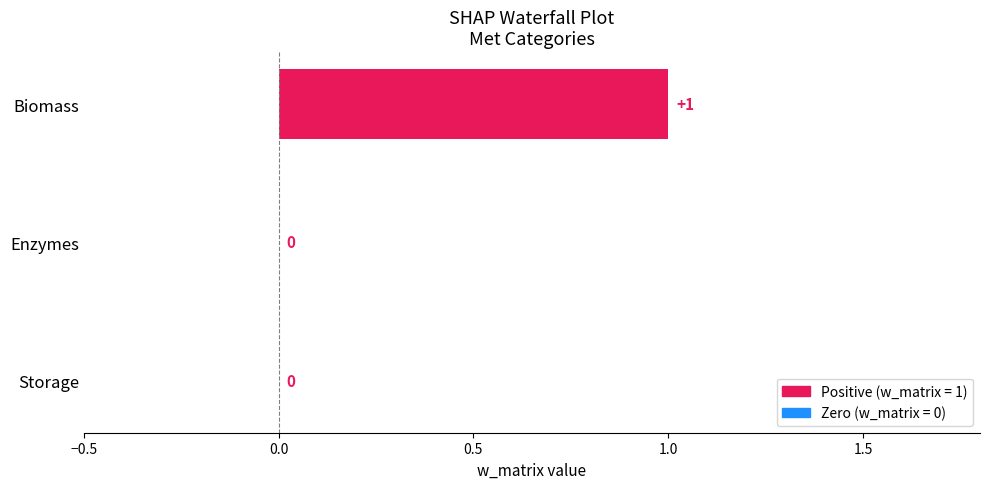

How many values are between 0 and 1?

3